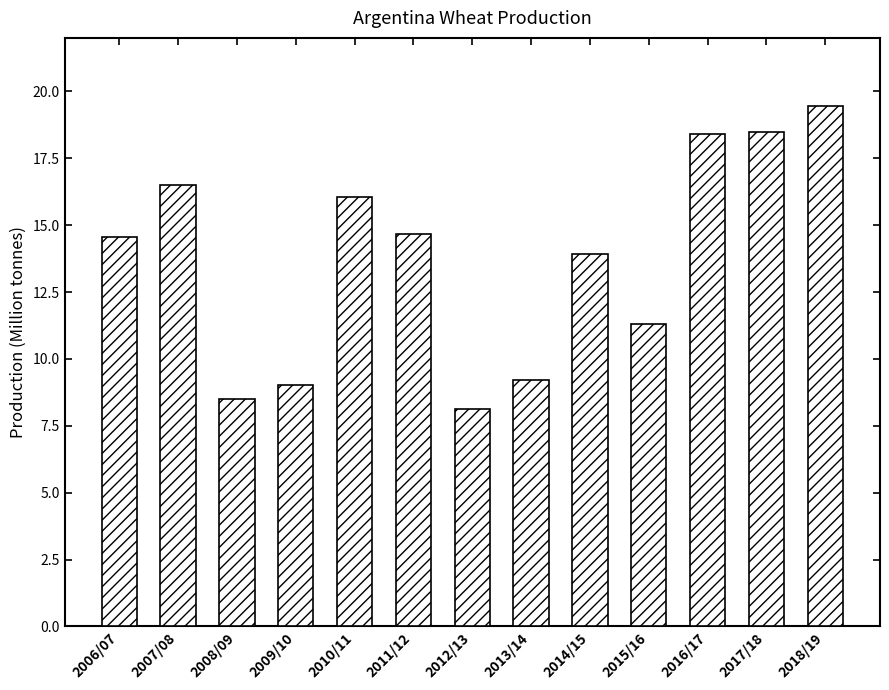

Reading left to right, list all the values displayed in this chart.

14.6	16.5	8.5	9.0	16.1	14.7	8.1	9.2	13.9	11.3	18.4	18.5	19.5